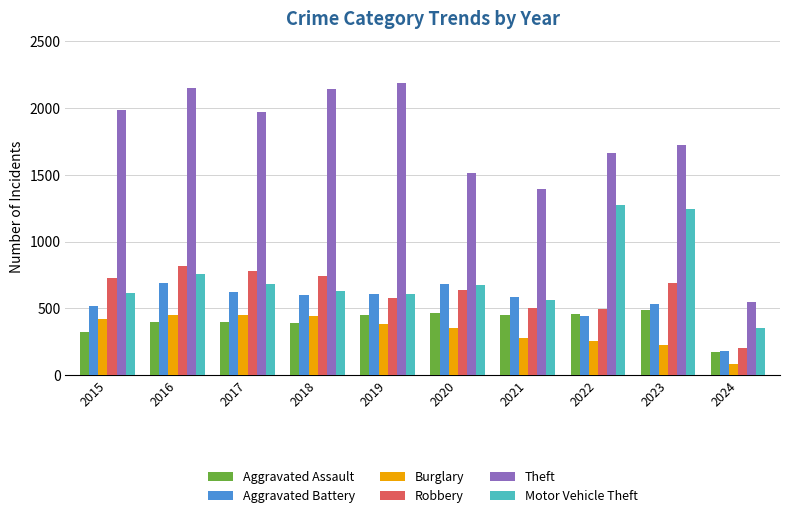

What is the value of the Theft bar at the 9th from the left?

1720